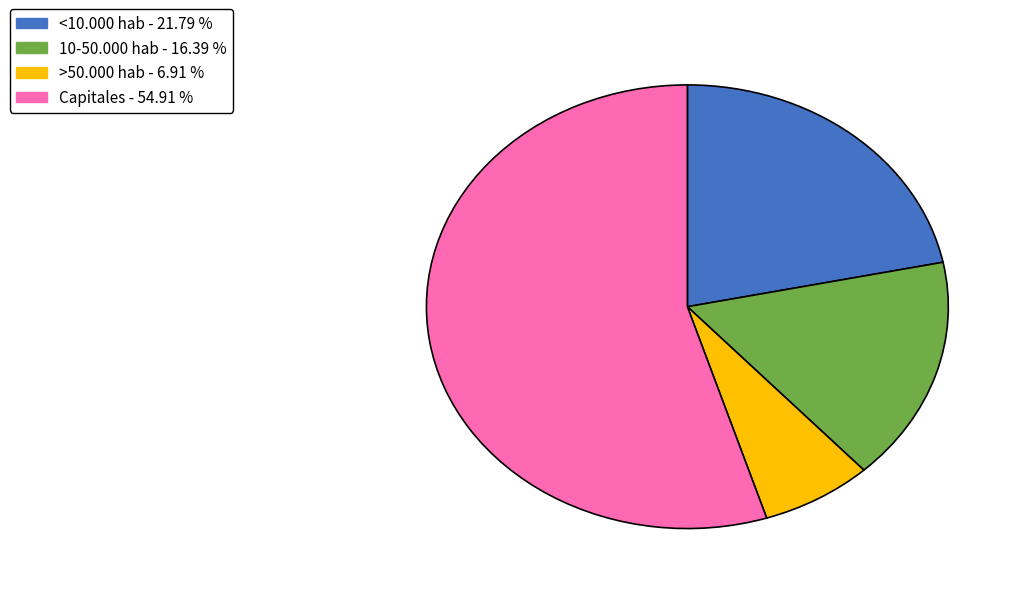

Is there a majority slice in this chart?

Yes